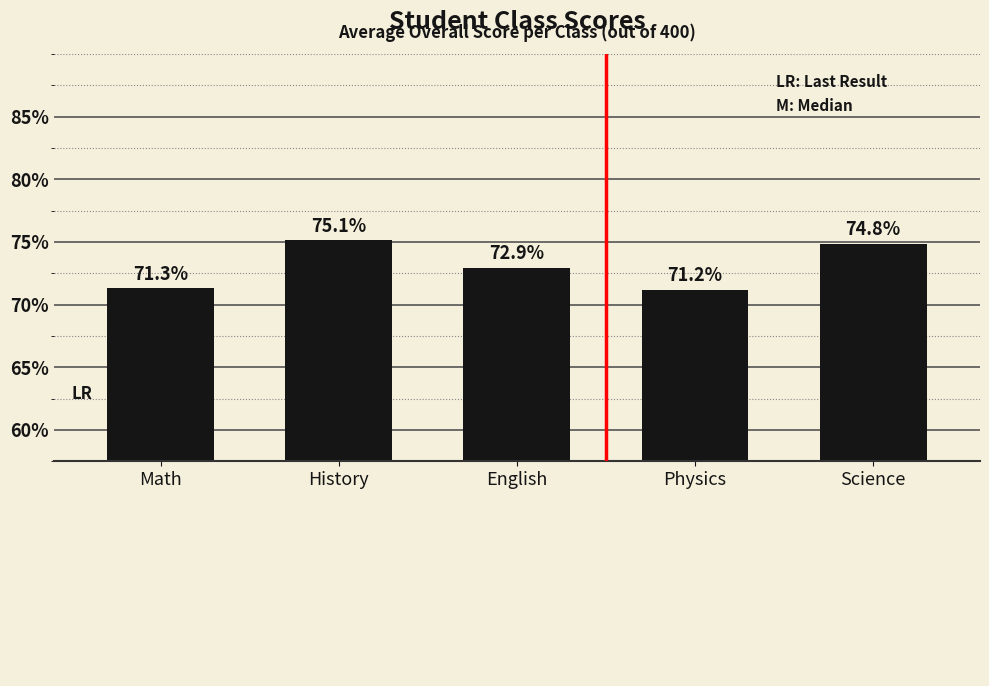

What is the sum of the values at Science and Math?

584.5